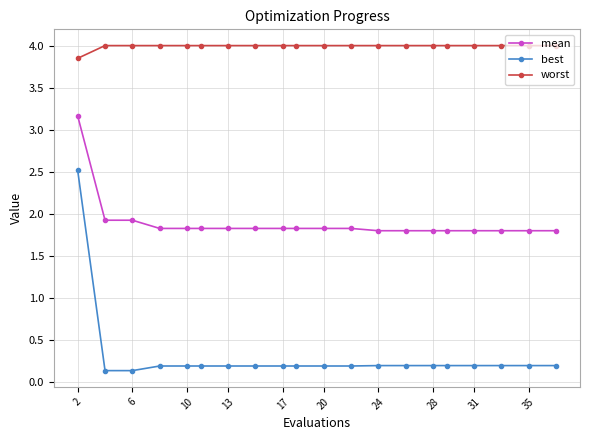

True or false: best and worst intersect in this chart.

False